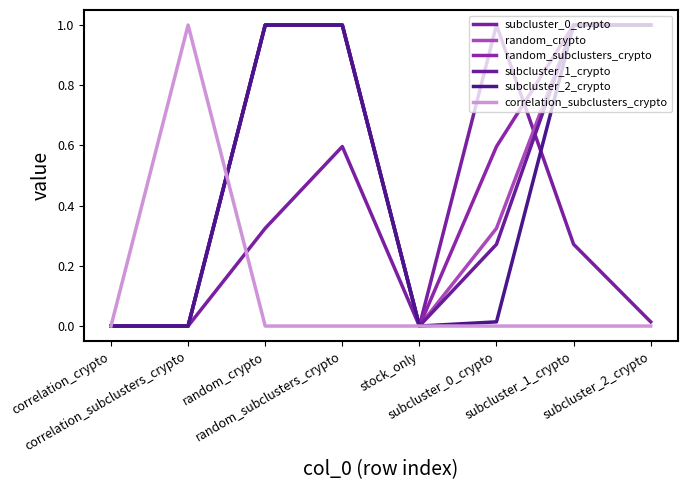

The value of subcluster_1_crypto at stock_only is 0.5. True or false?

False